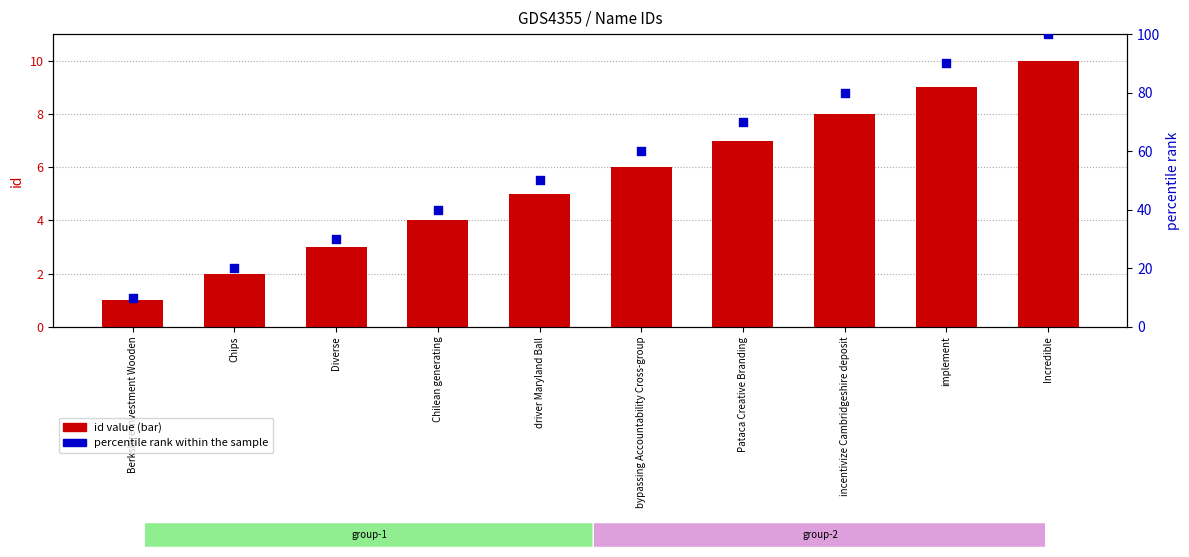

Is the value of id value at Diverse greater than the value of percentile rank within the sample at Berkshire Investment Wooden?

No